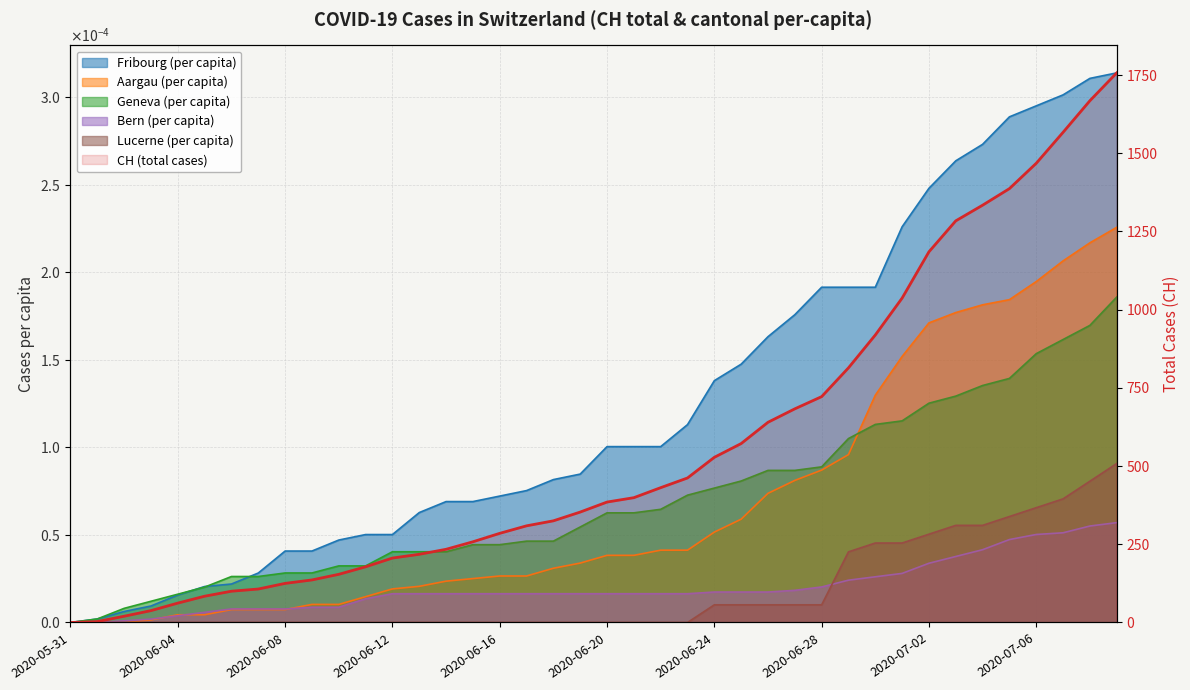

What is the label of the 25th point from the right?

15